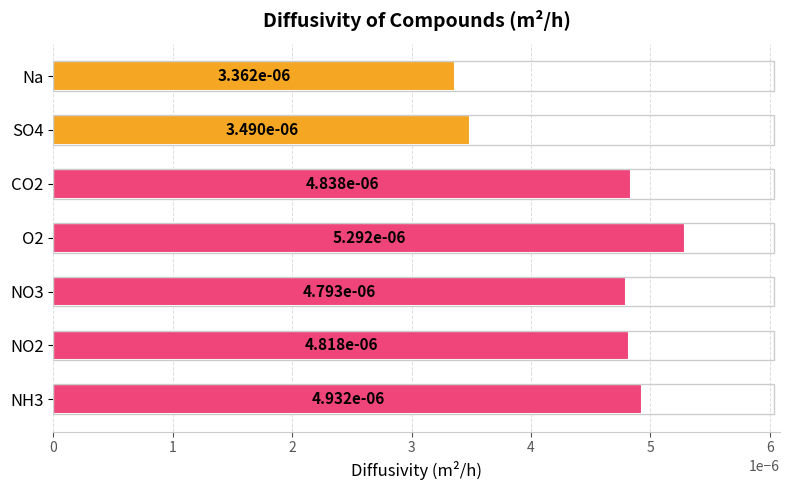

Does the chart contain any negative values?

No